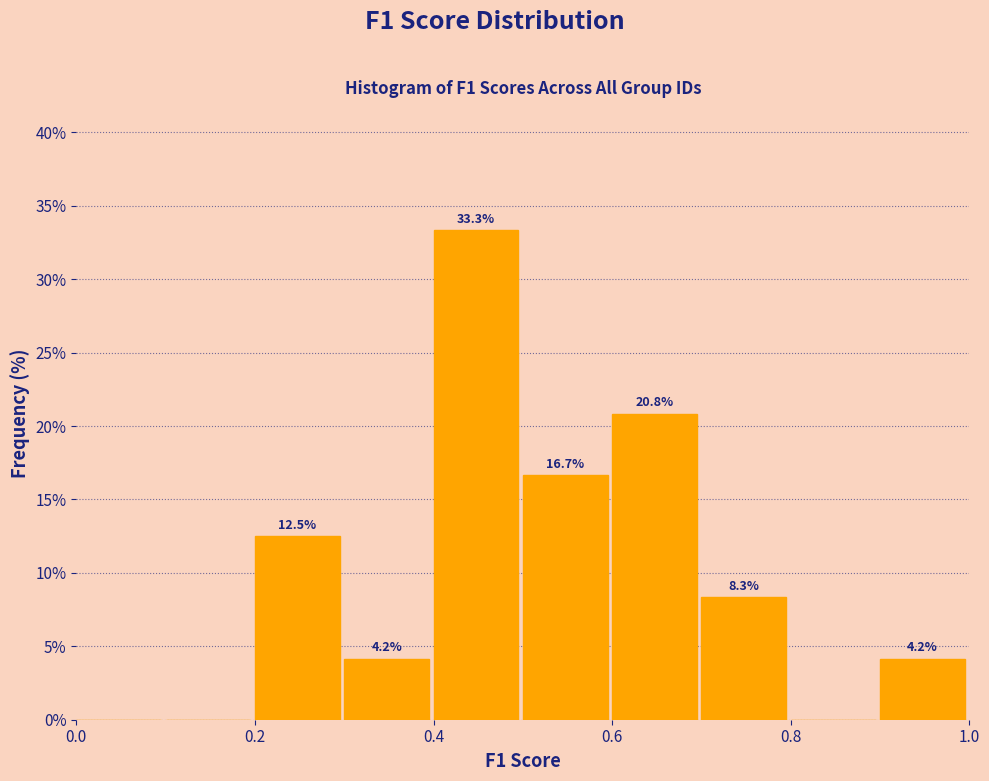

Over which range of the x-axis is the bar tallest?

0.4 to 0.5